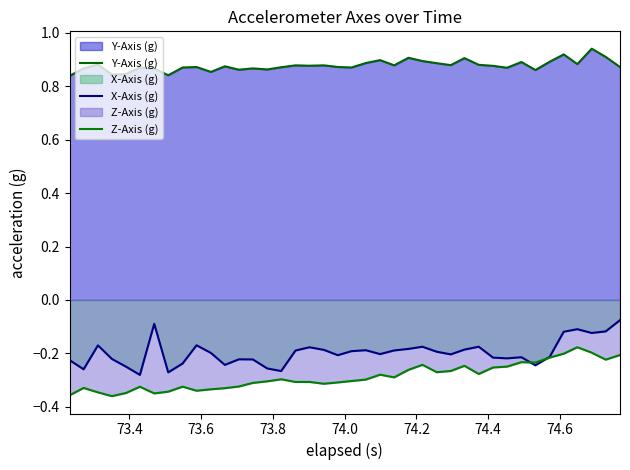

Does the chart display data point markers on the line(s)?

No